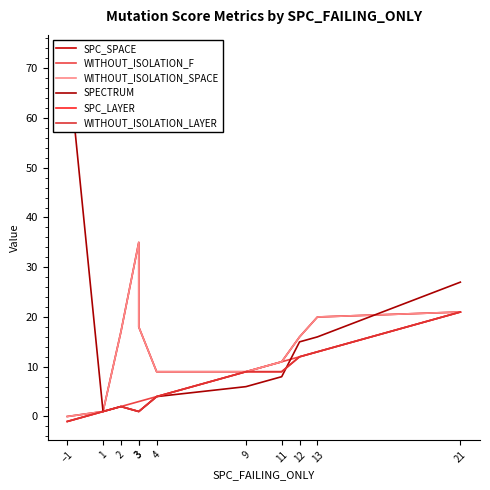

How many intersections are there between SPC_LAYER and SPECTRUM?

1